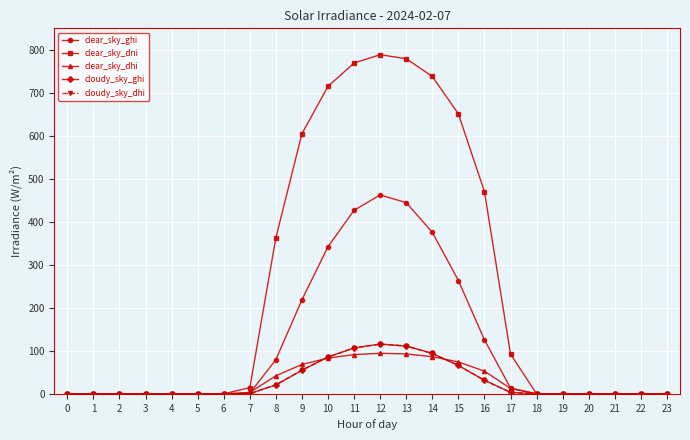

True or false: clear_sky_dhi has more than 0 points higher than both neighbors.

True